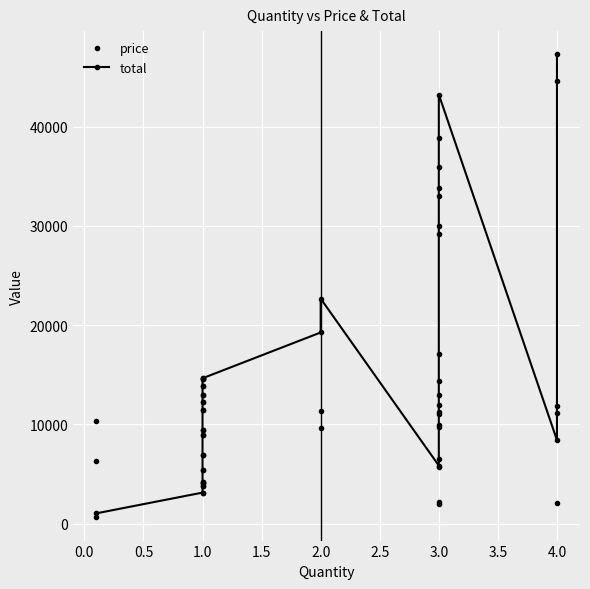

Is it true that price equals 4574.8 at 1.0?

False